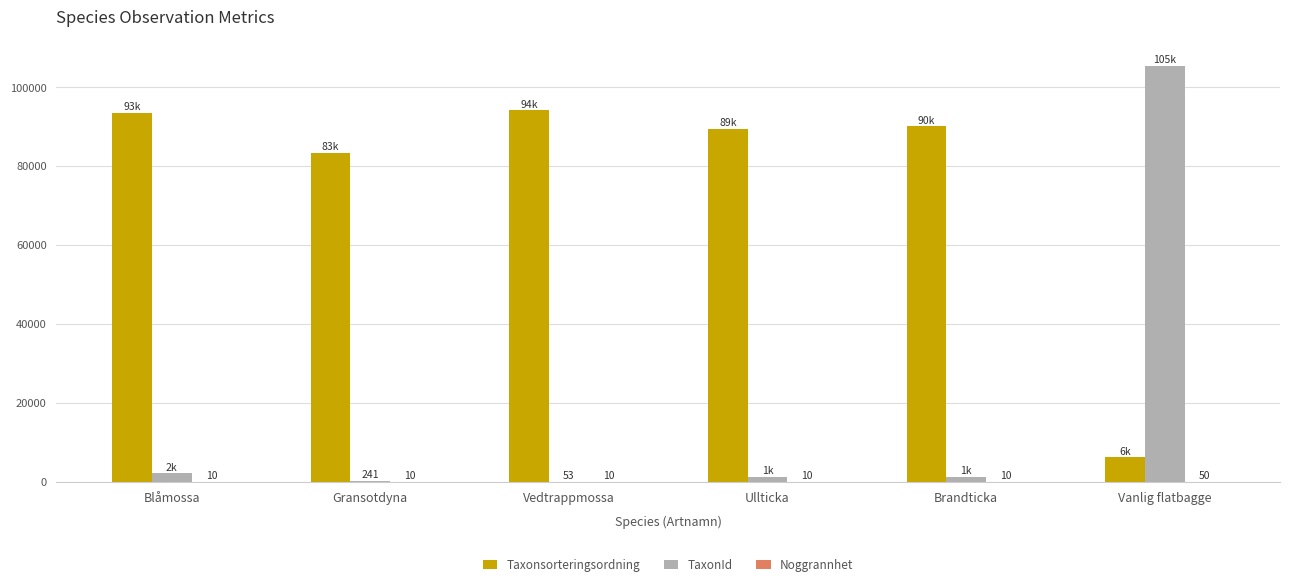

At which category is the sum across all series the highest?

Vanlig flatbagge